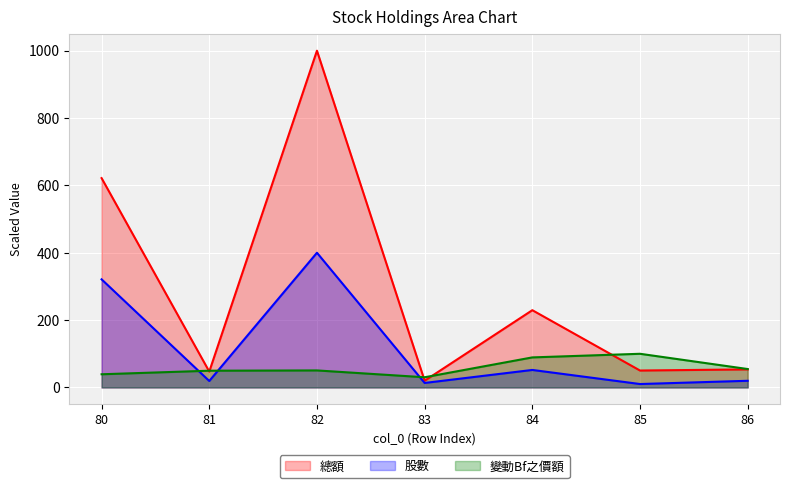

Which series has the largest range (max minus min)?

總額